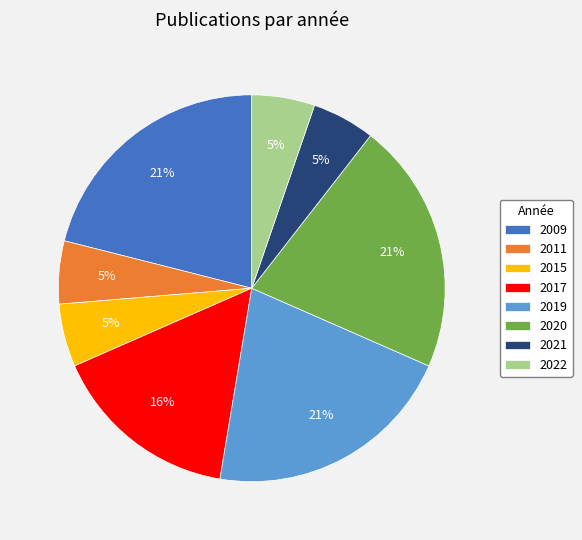

To the nearest percent, what percentage of the pie is 2021?

5%